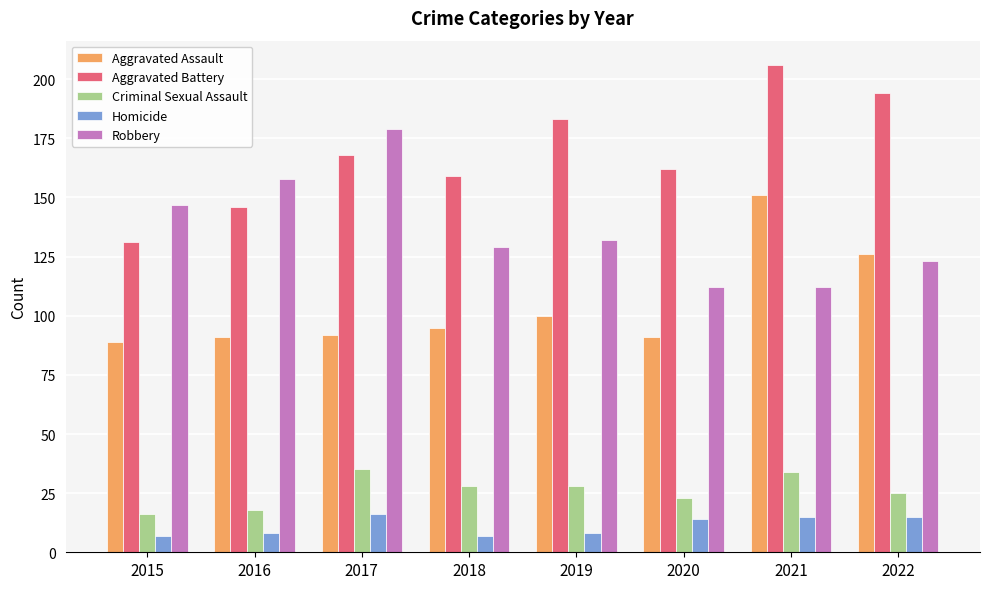

Reading left to right, list all the values displayed in this chart.

Aggravated Assault: 89	91	92	95	100	91	151	126
Aggravated Battery: 131	146	168	159	183	162	206	194
Criminal Sexual Assault: 16	18	35	28	28	23	34	25
Homicide: 7	8	16	7	8	14	15	15
Robbery: 147	158	179	129	132	112	112	123